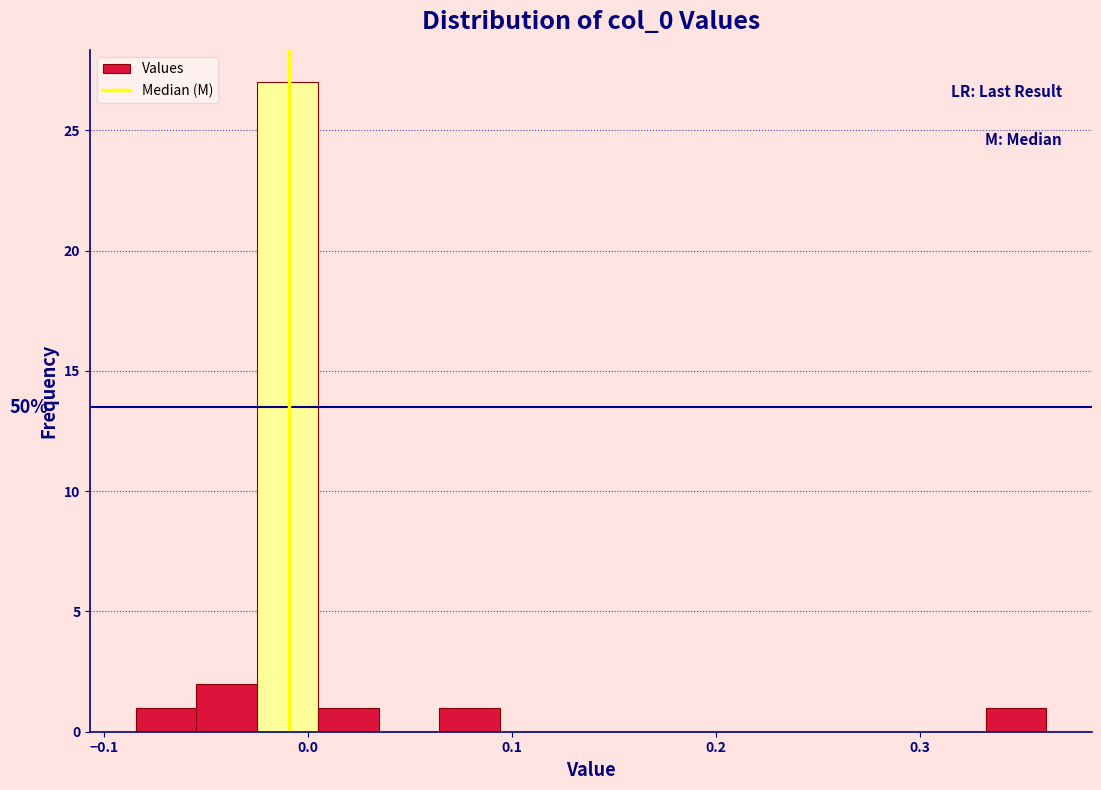

Read against the x-axis, roughly where is the centre of the tallest bar?

-0.01